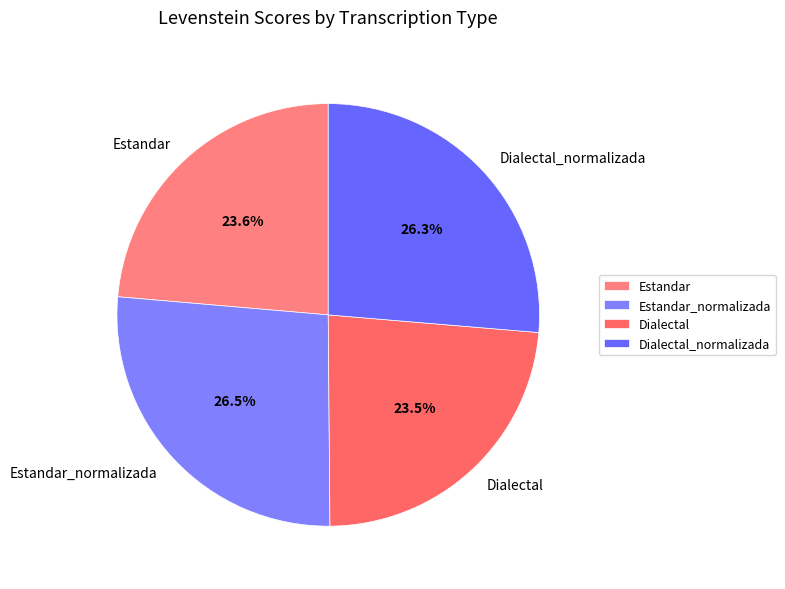

To the nearest percent, what is the difference between the Estandar and Estandar_normalizada slice percentages?

3%